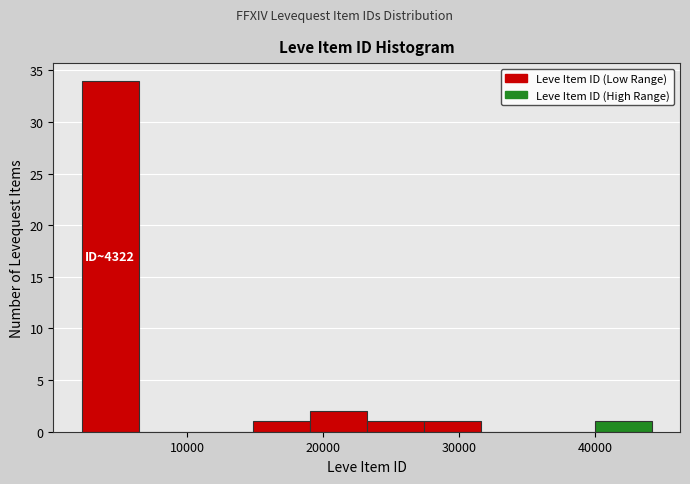

Over which range of the x-axis is the bar tallest?

2000 to 6000